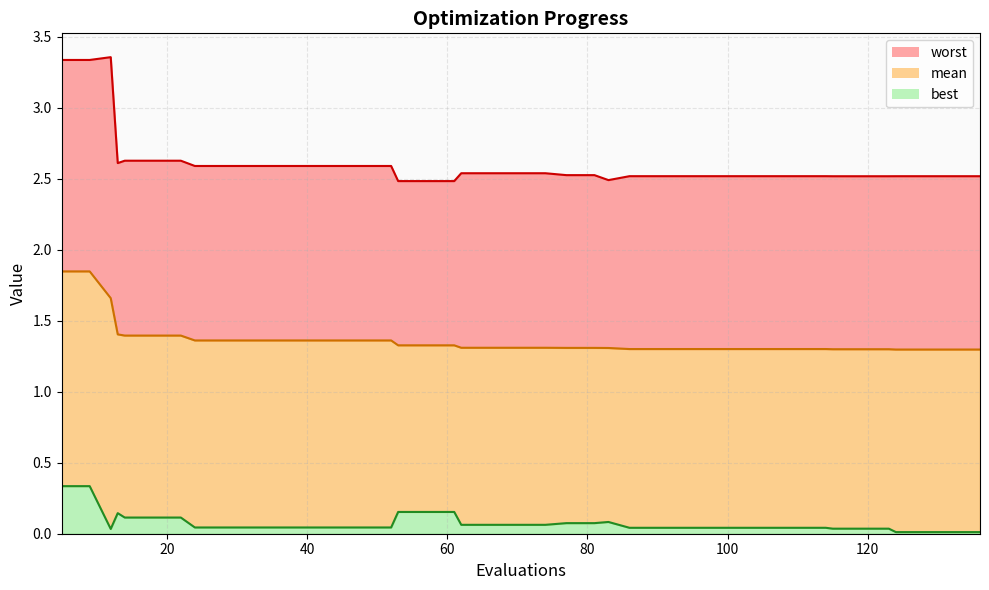

What is the value of the worst point at the 7th from the left?

2.6